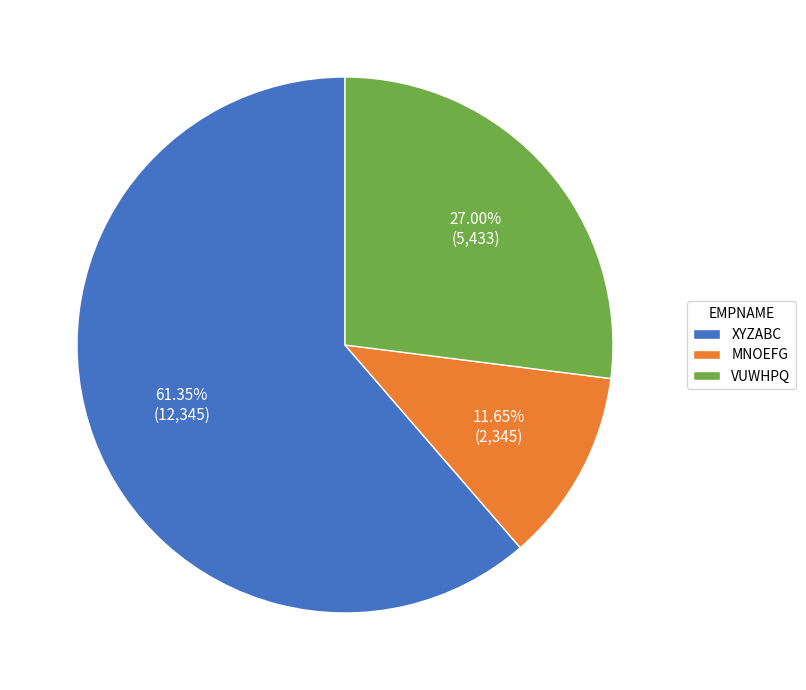

To the nearest percent, what is the combined percentage of MNOEFG and XYZABC?

73%